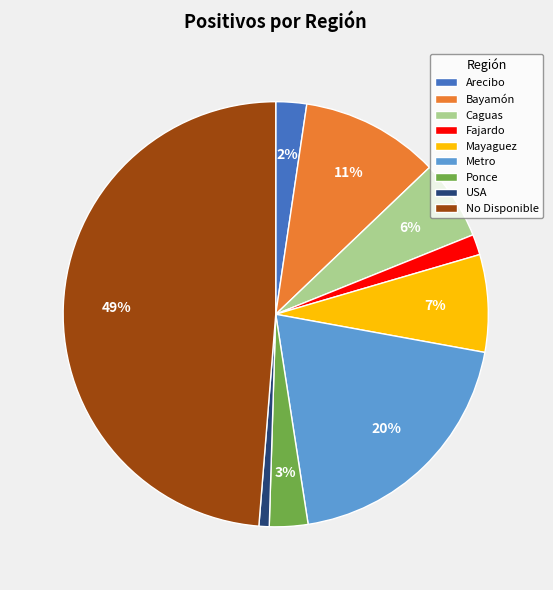

Does Bayamón represent more than half of the total?

No